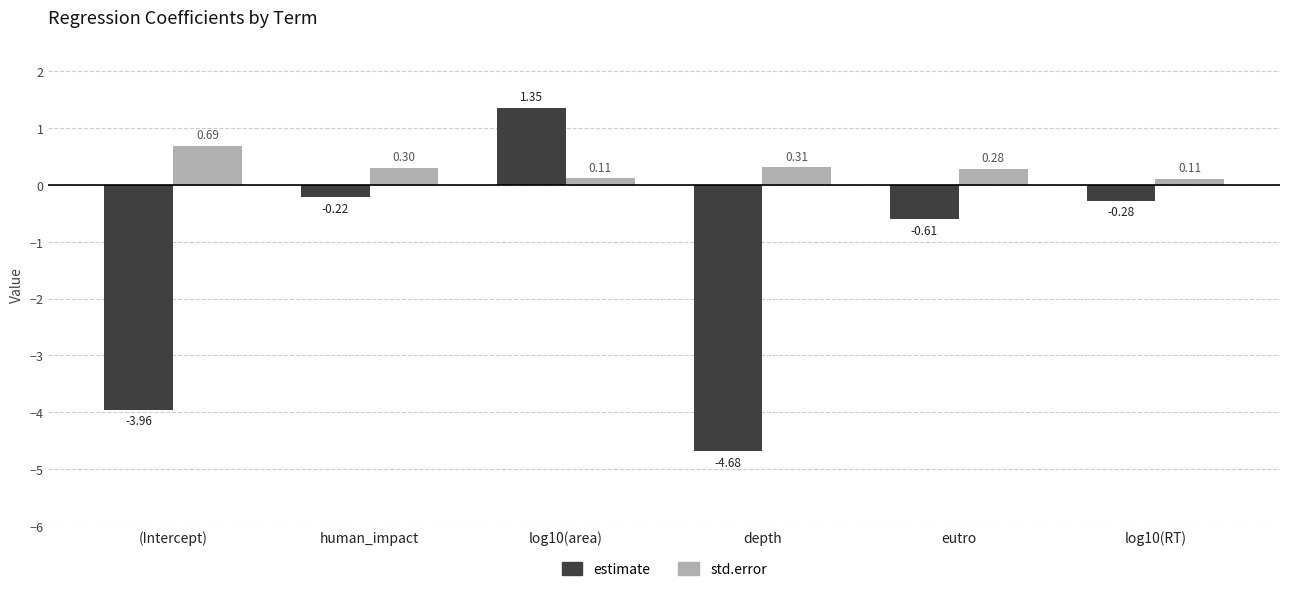

Rank the categories by estimate value from highest to lowest.

log10(area), human_impact, log10(RT), eutro, (Intercept), depth